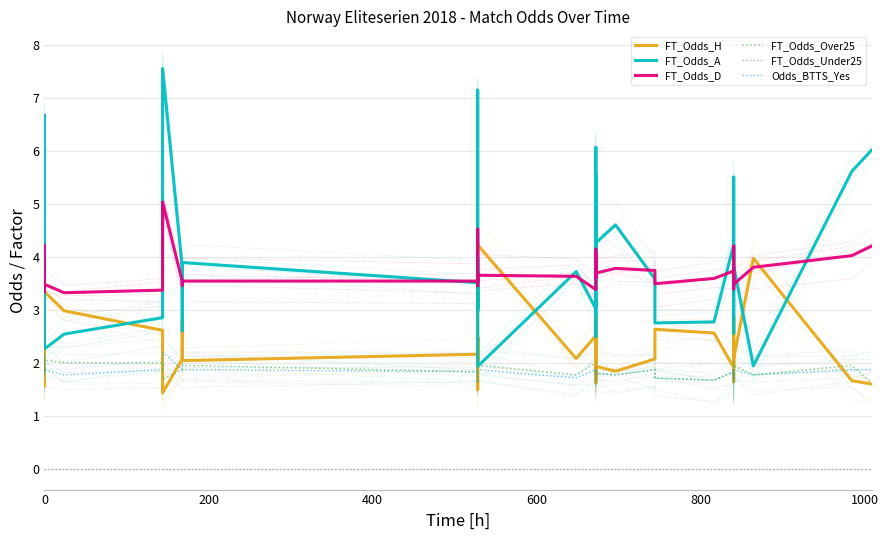

True or false: FT_Odds_Over25 has more than 2 interior local peaks.

True